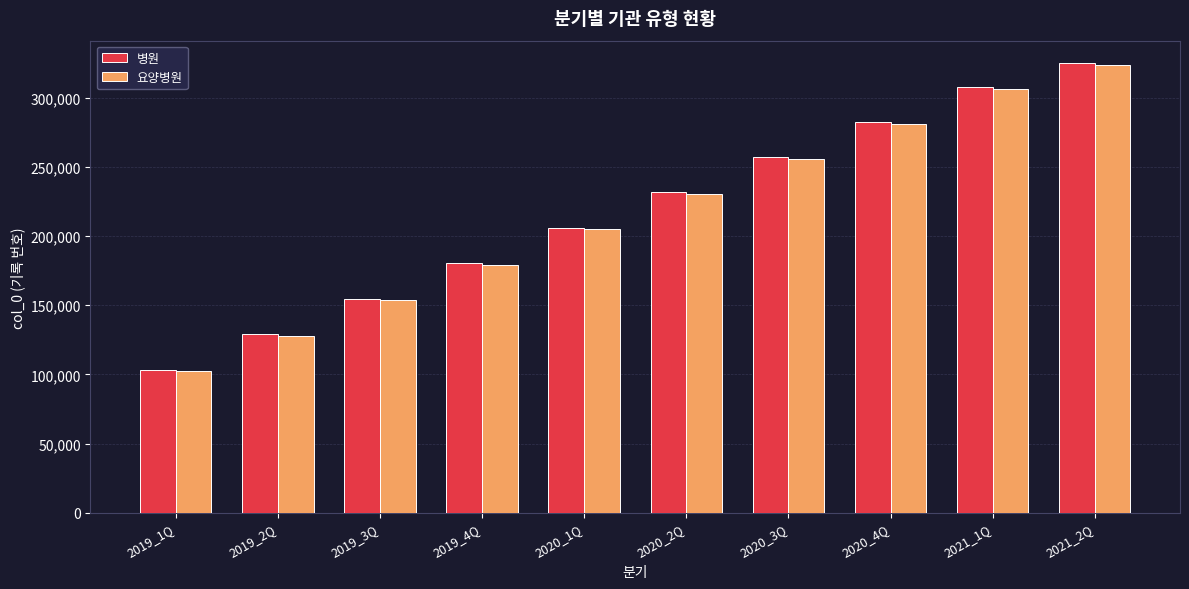

What is the minimum value for 병원?

103233